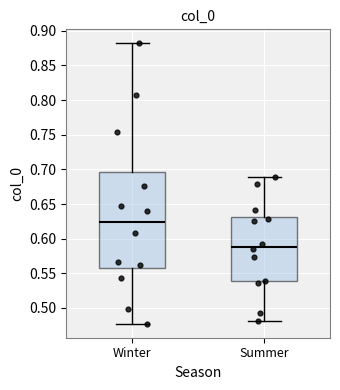

Which box's median line is the lowest?

Summer